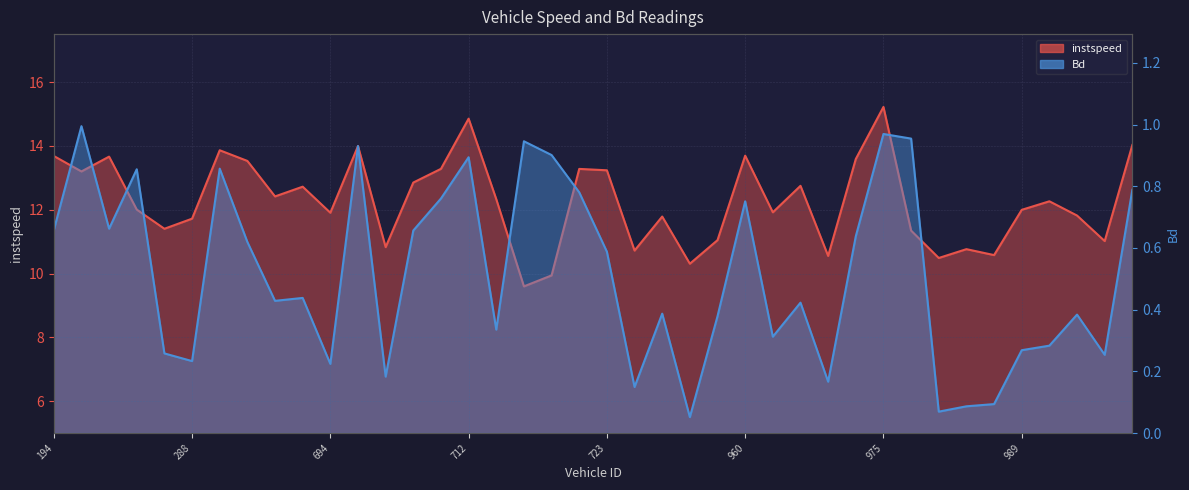

Is it true that Bd equals 0.4 at 450?

True